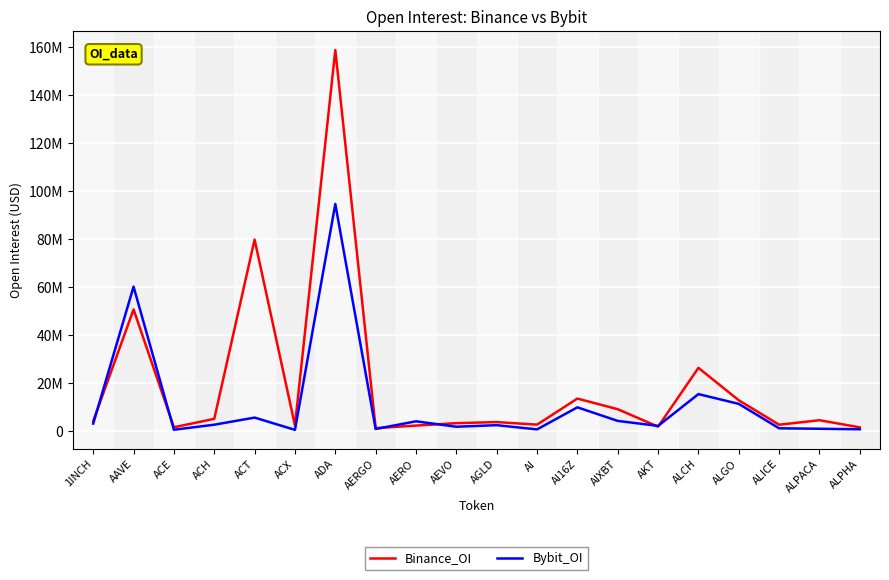

What is the average value of the Binance_OI series?

19379209